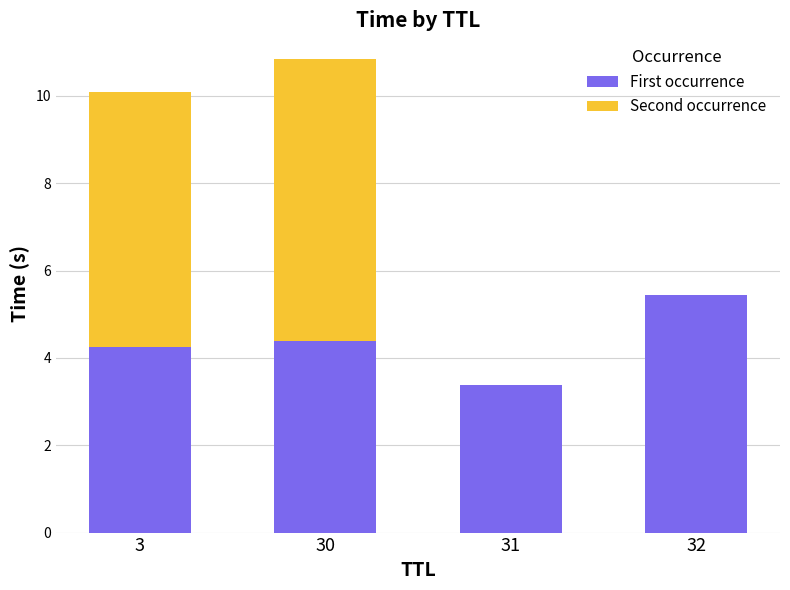

What is the sum of all First occurrence values?

17.5